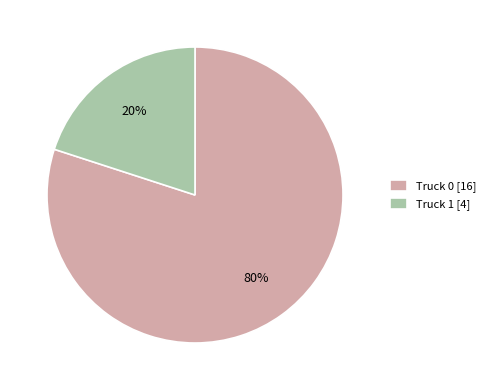

The Truck 1 slice represents 20% of the pie. True or false?

True